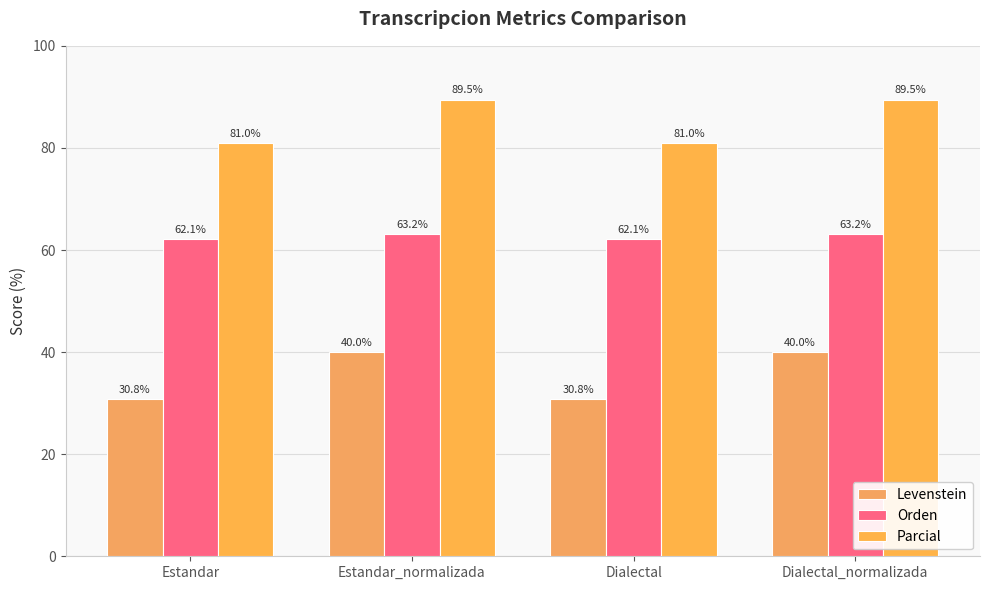

The value of Levenstein at Estandar_normalizada is 27.9. True or false?

False